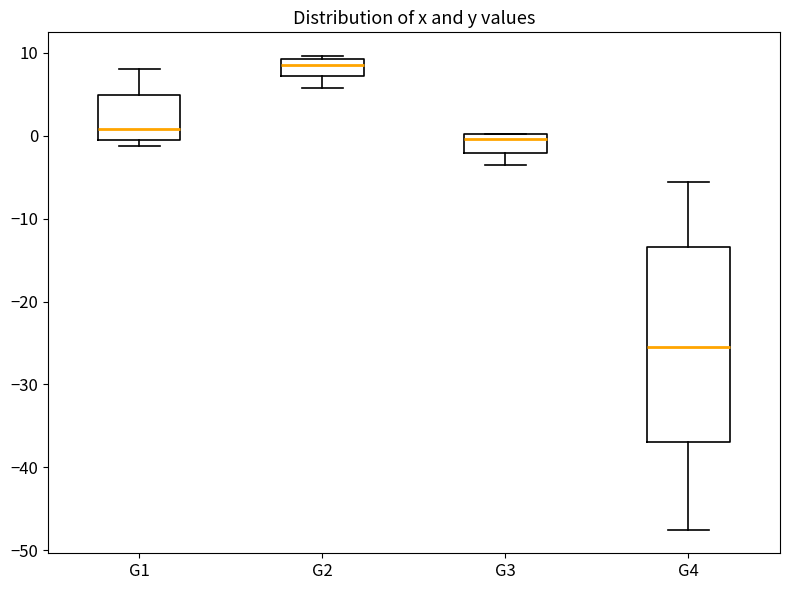

Which box has the lowest median line?

G4